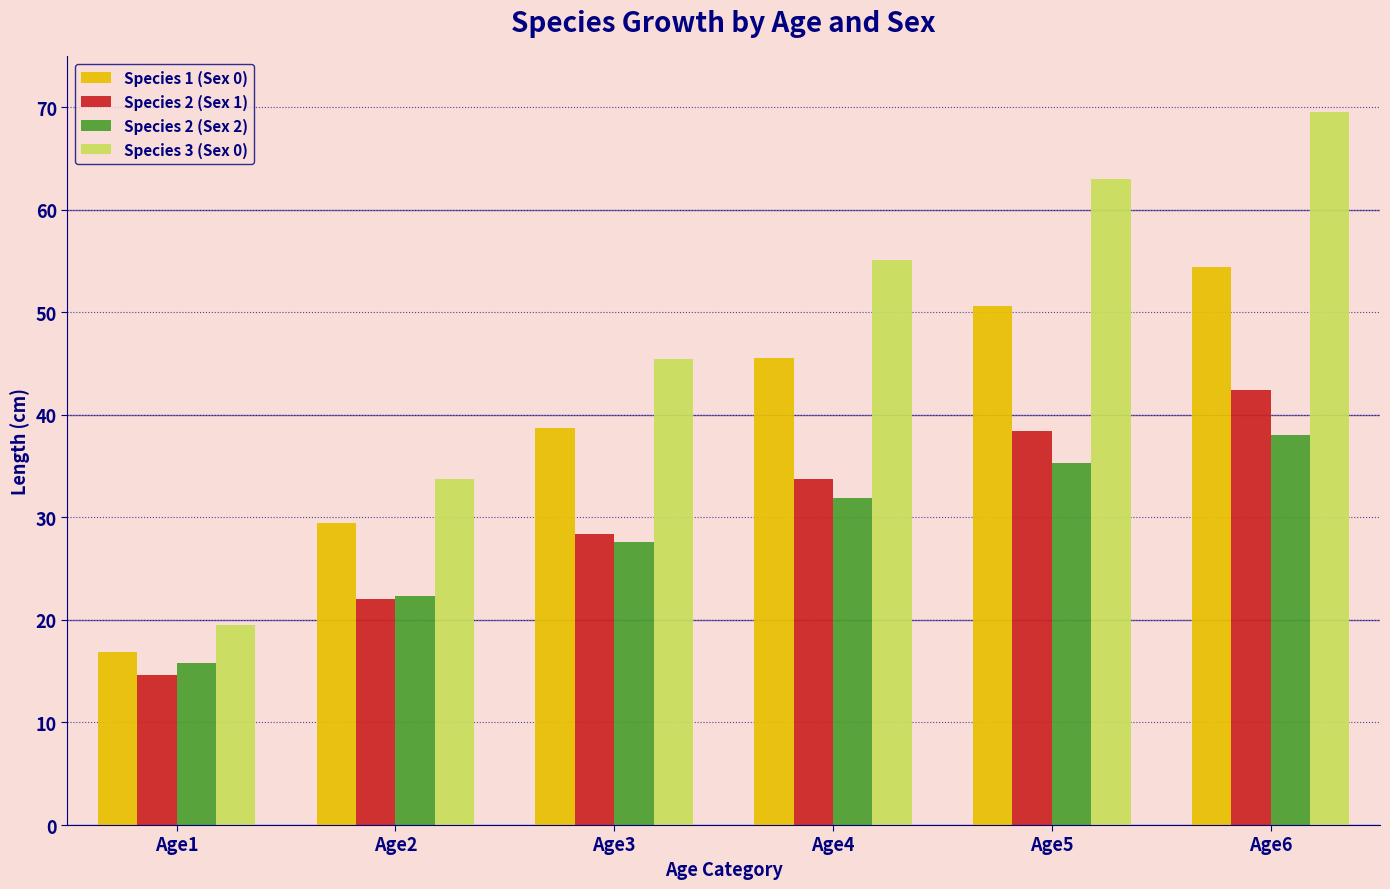

How many values in the Species 2 (Sex 2) series exceed 31?

3